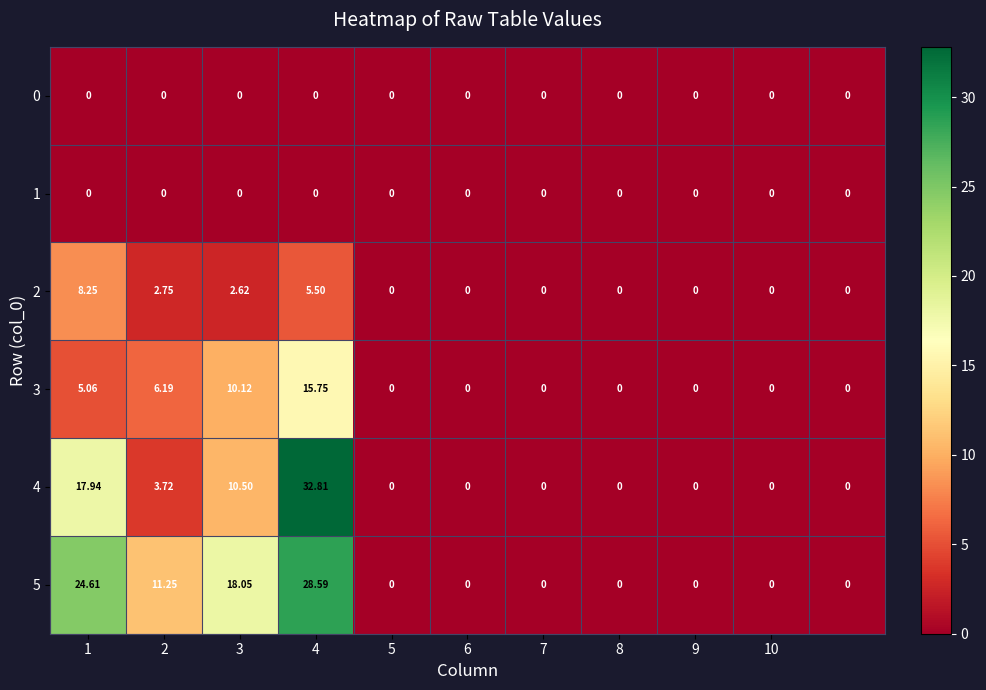

Is the value of 5 at 2 greater than the value of 0 at 4?

Yes